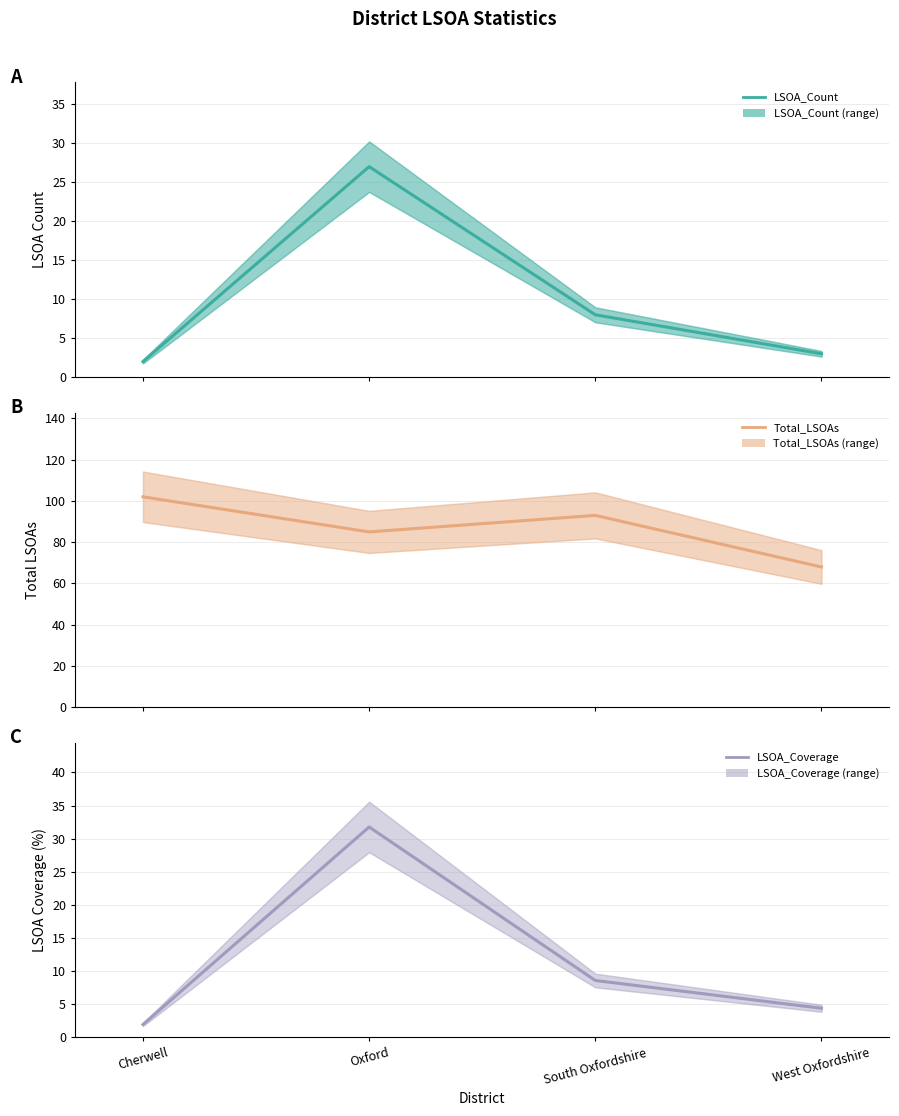

How many interior local peaks does the LSOA_Coverage series have?

1